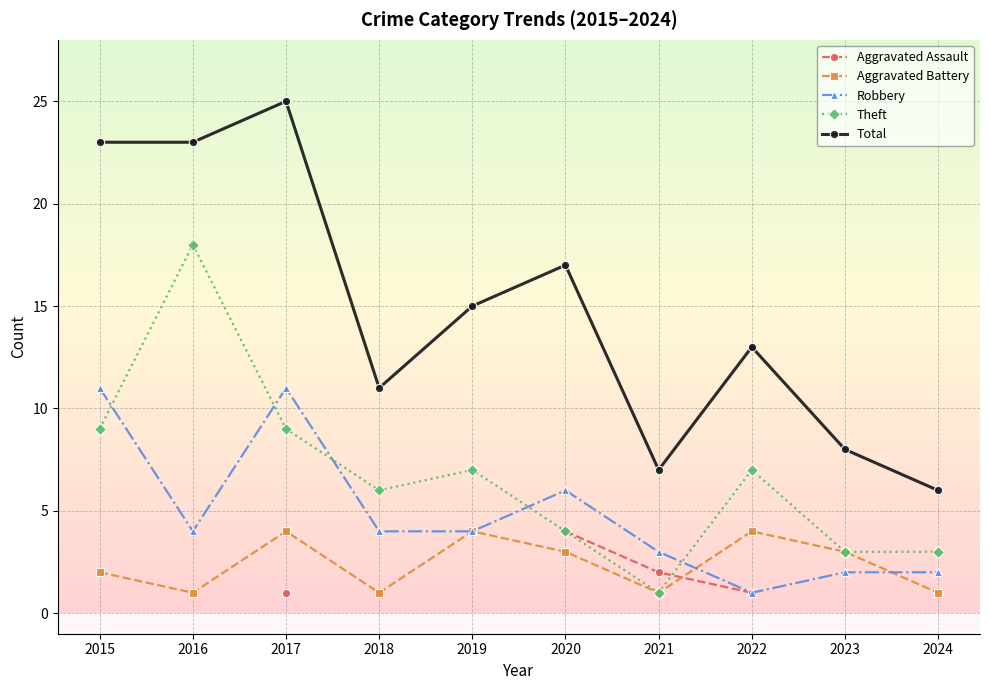

How many series are shown in this chart?

5